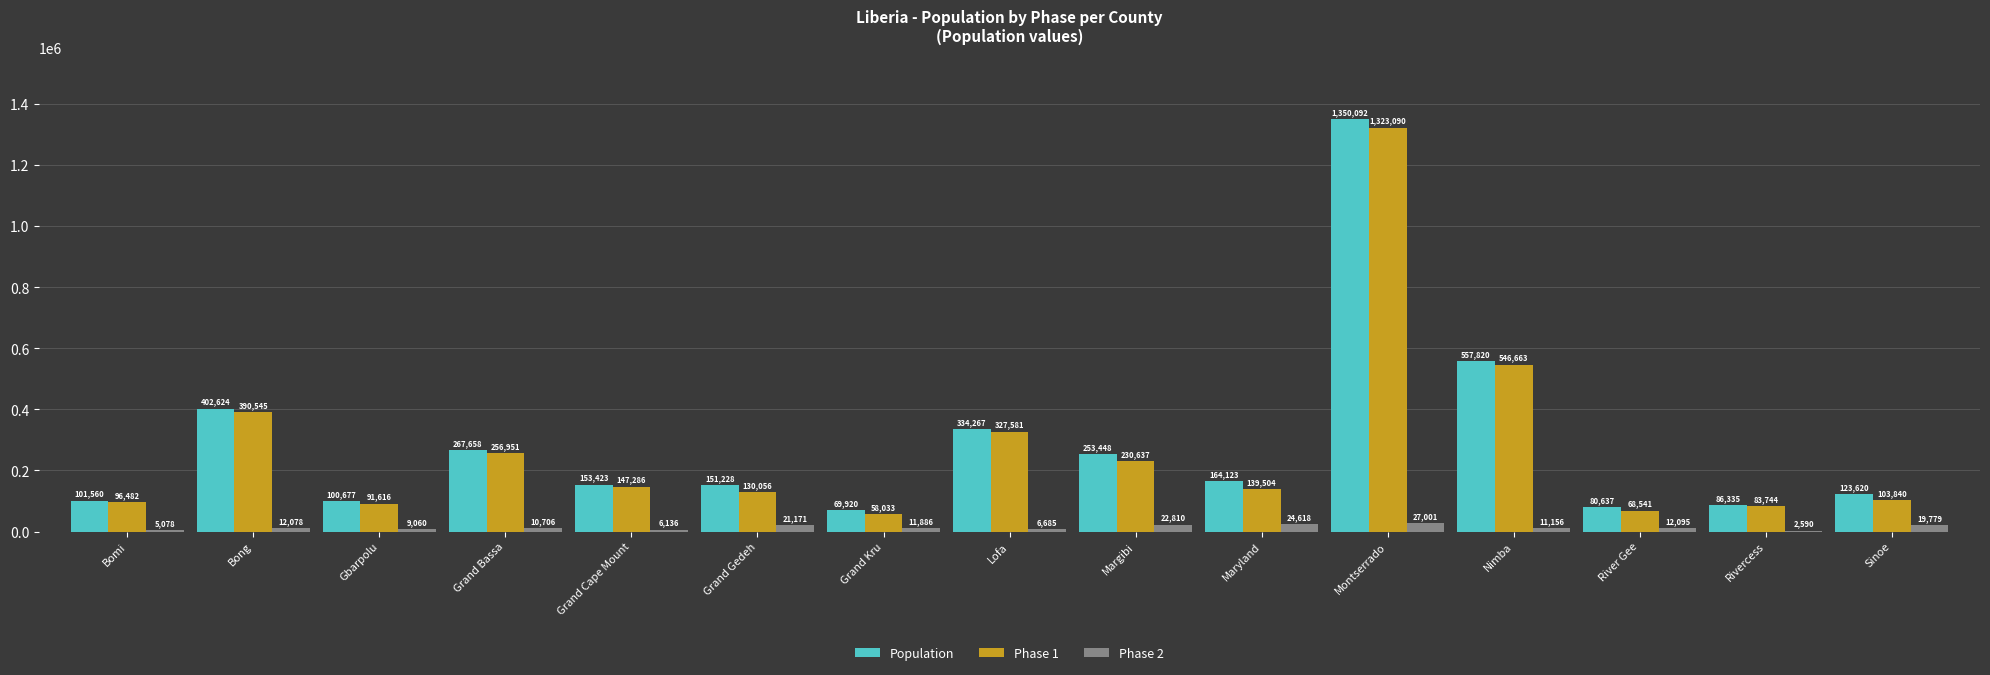

What is the total value across all series at Bomi?

203120.0